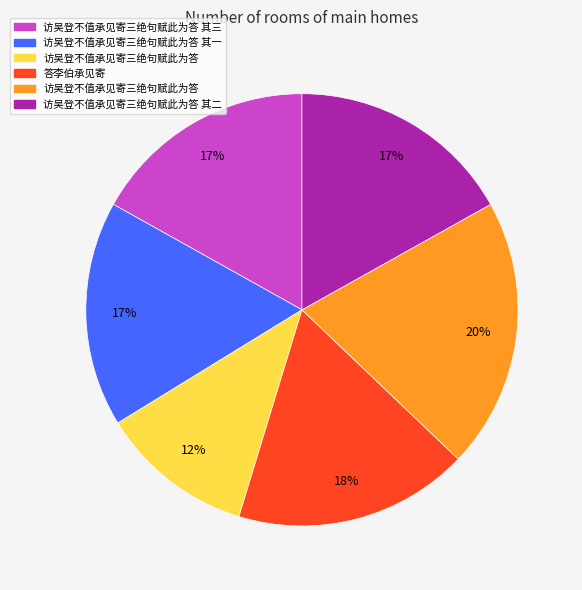

Is there any slice that represents more than half of the pie?

No